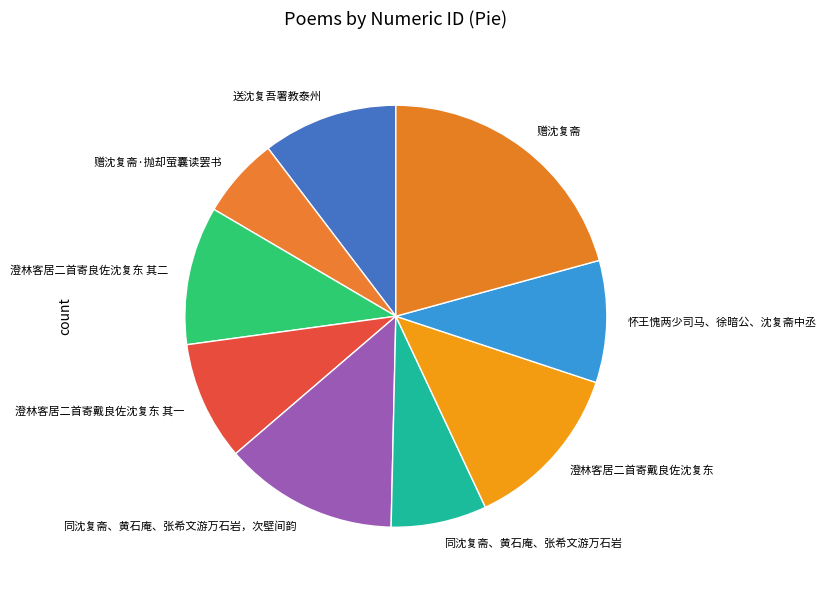

Which category has the smallest portion of the pie?

赠沈复斋·抛却萤囊读罢书